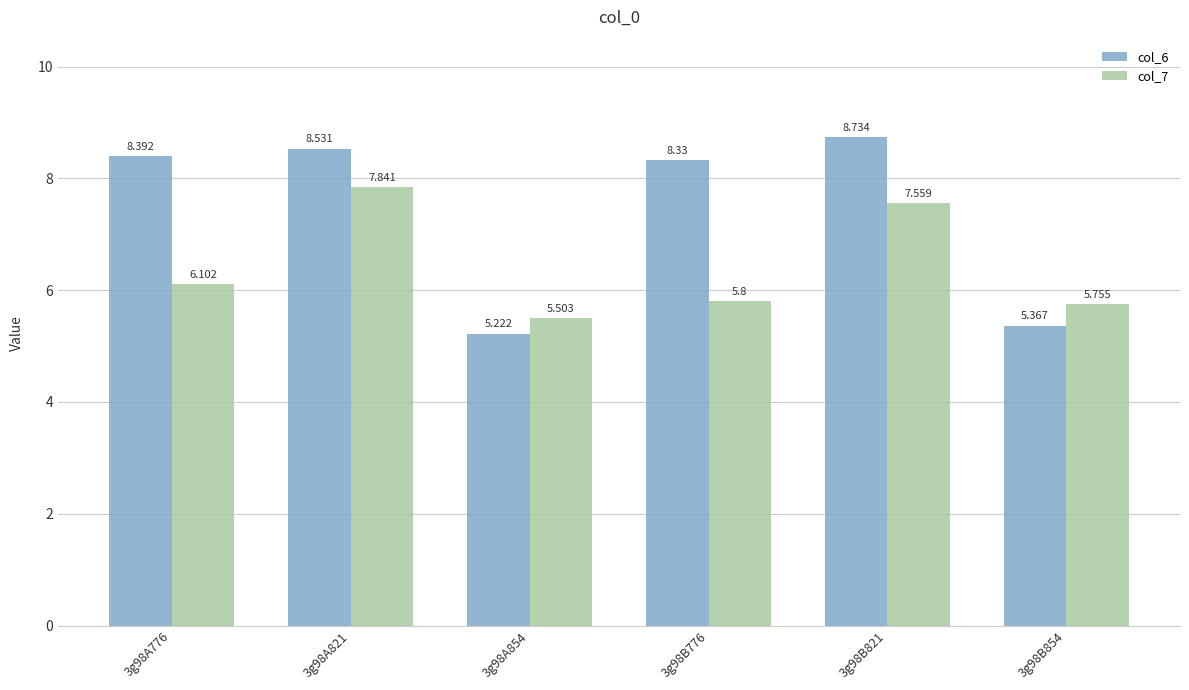

Is the value of col_6 at 3g98B776 greater than the value of col_7 at 3g98A854?

Yes